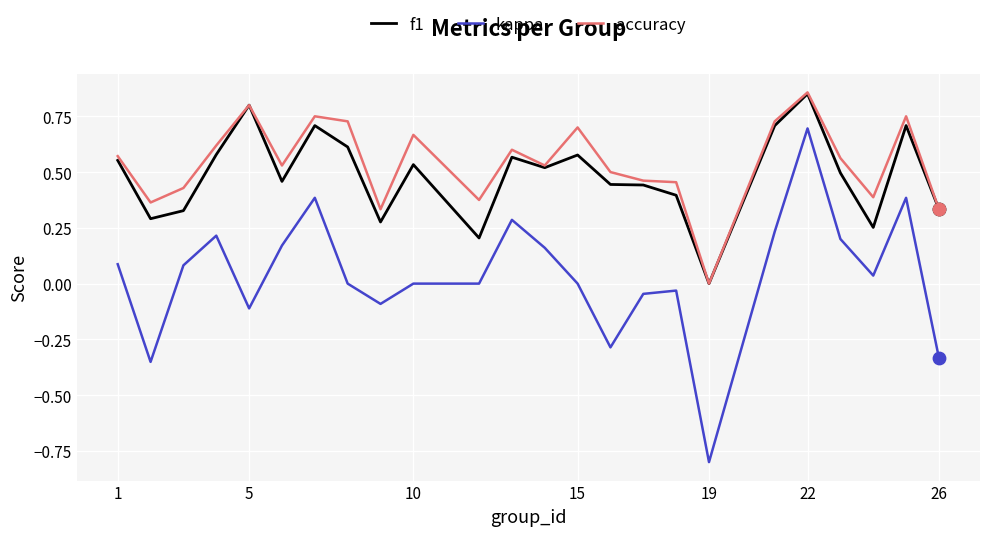

Which series has the widest spread of values?

kappa